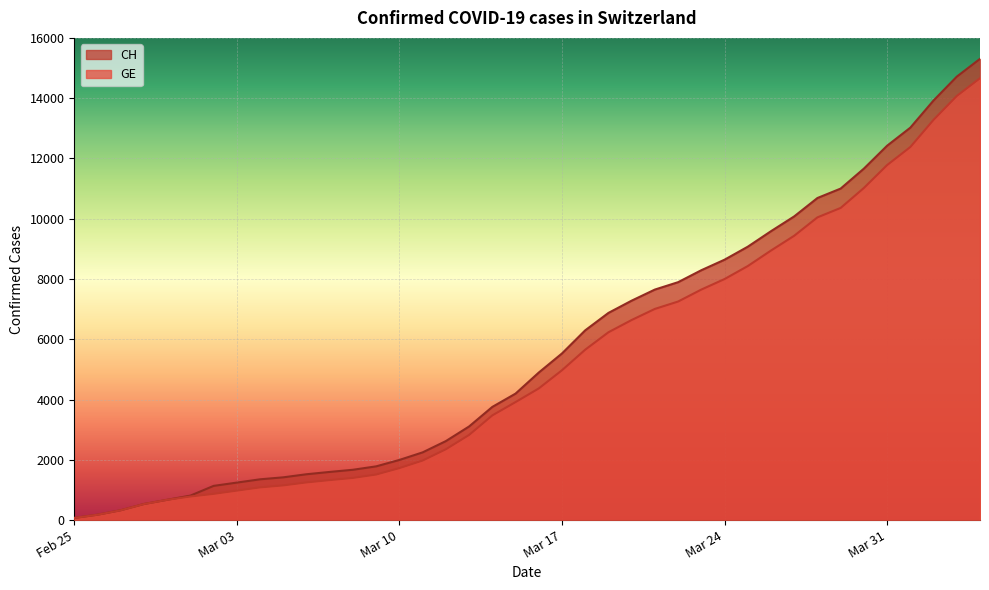

What is the total value across all series at 2020-03-08?

3069